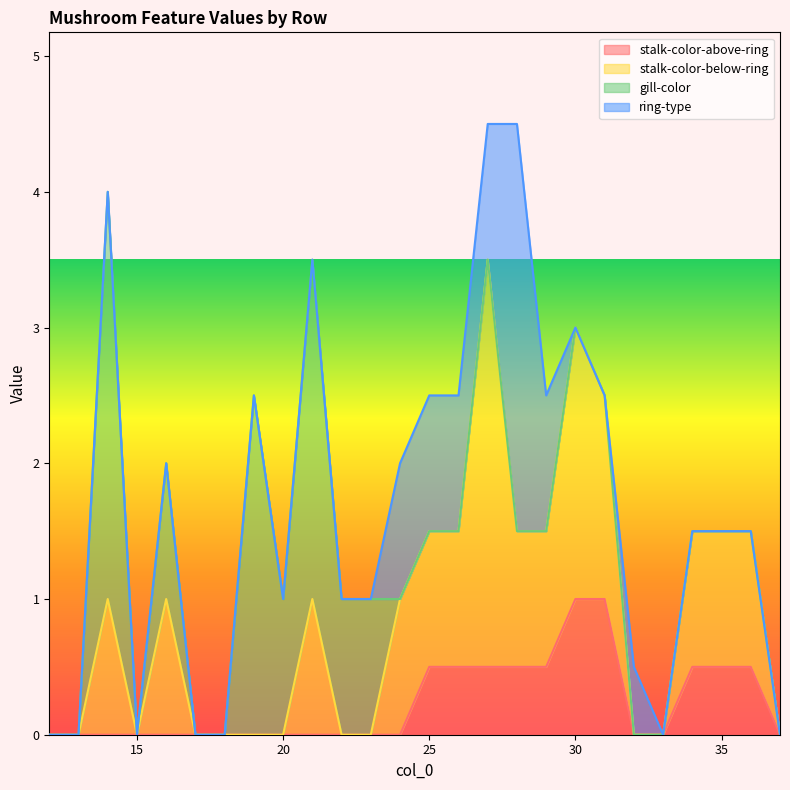

True or false: gill-color has a value of 1.4 at 16.

False